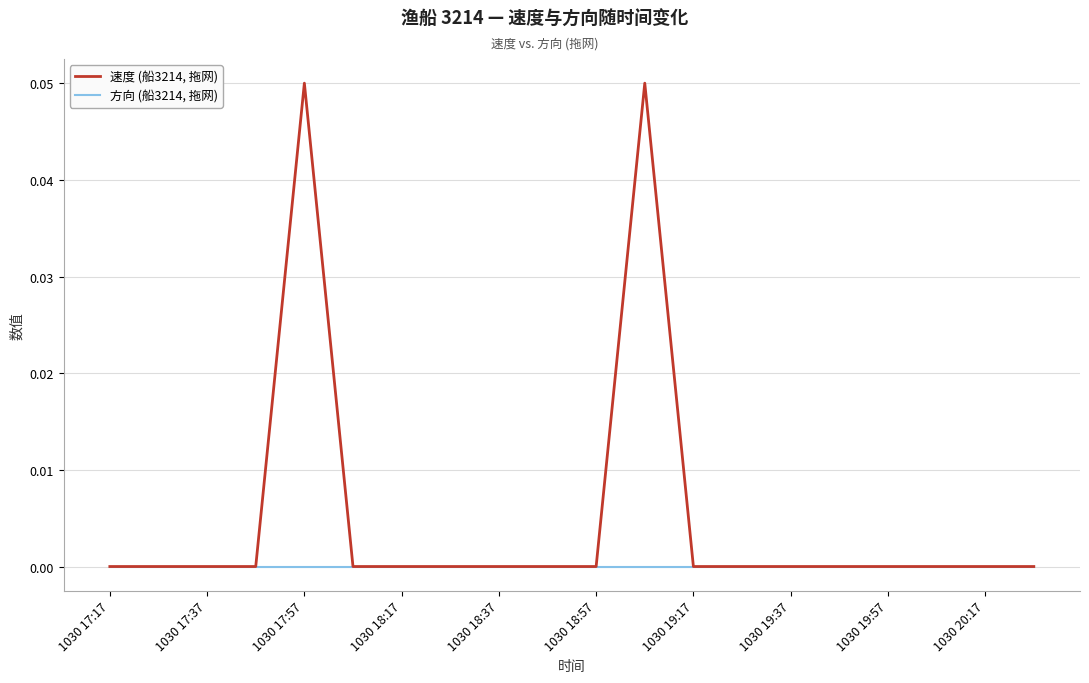

Which series has the largest range (max minus min)?

速度 (船3214, 拖网)